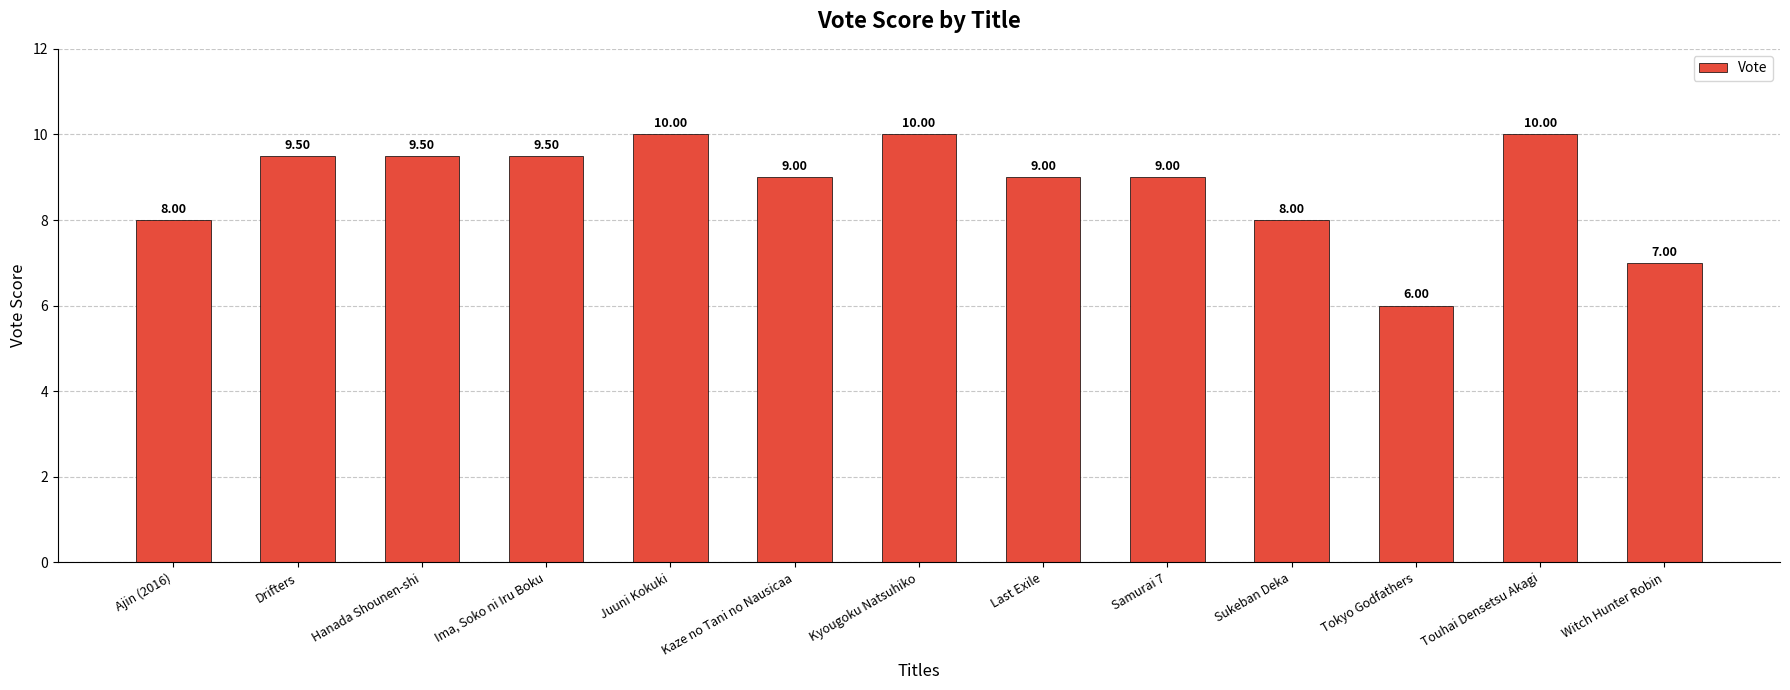

At which category does the chart reach its minimum across all series?

Tokyo Godfathers